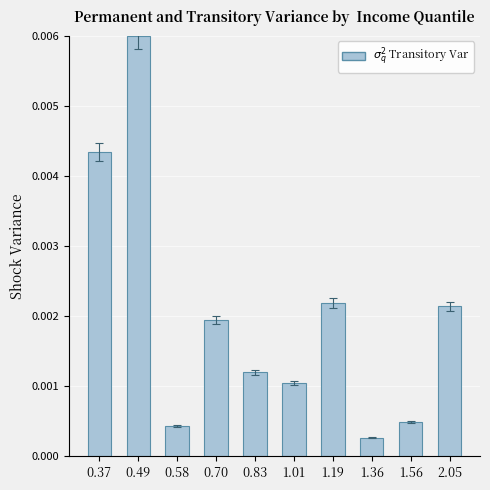

Which has a higher value, 0.49 or 1.36?

0.49